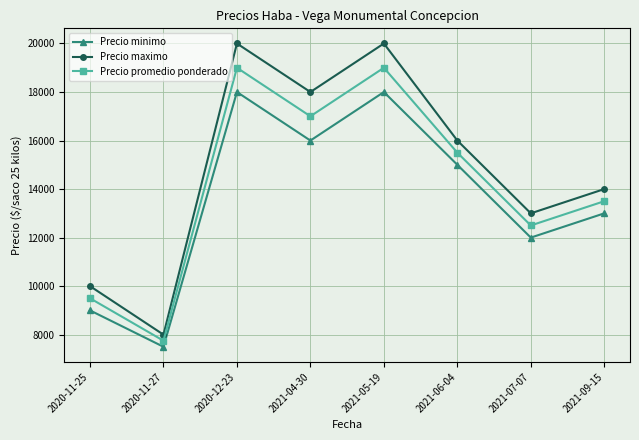

What position from the left is 2021-05-19?

5